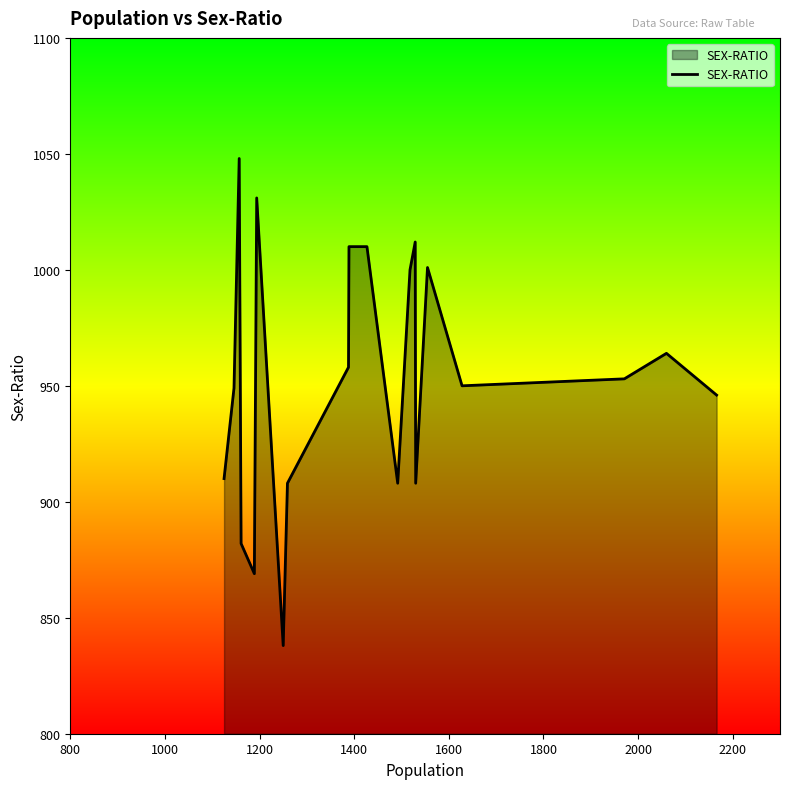

How many lines are shown in the chart?

1